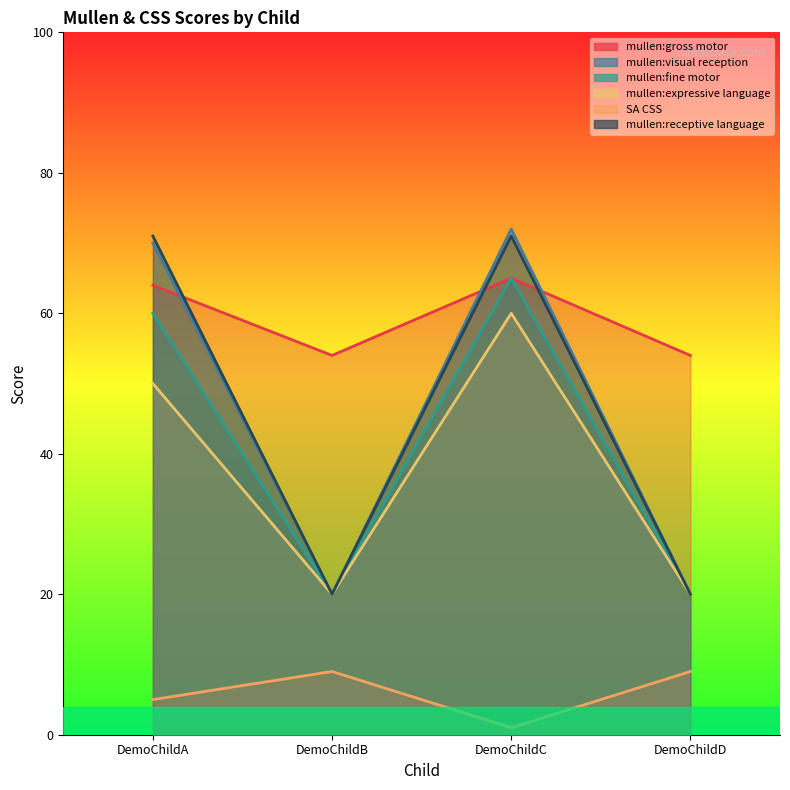

Which category has the highest value in the SA CSS series?

DemoChildB